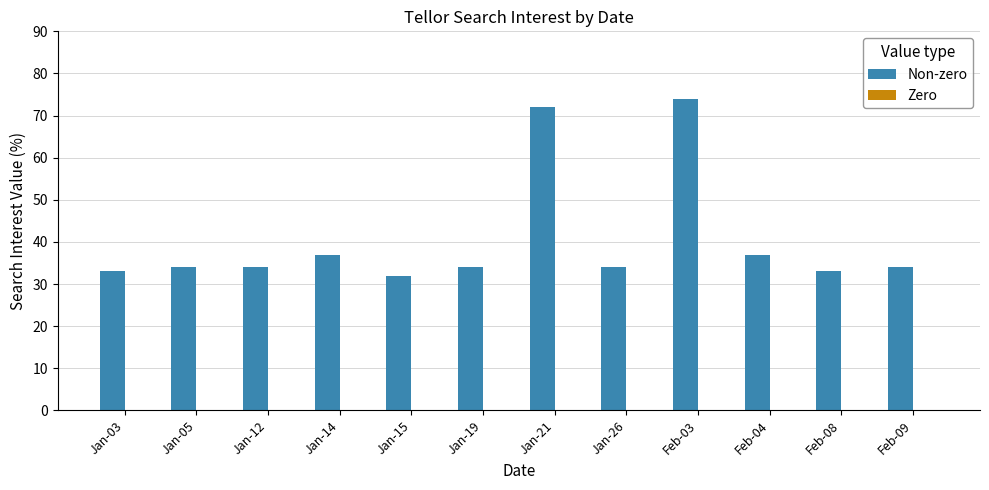

The chart shows a value of 14 at Jan-19. True or false?

False